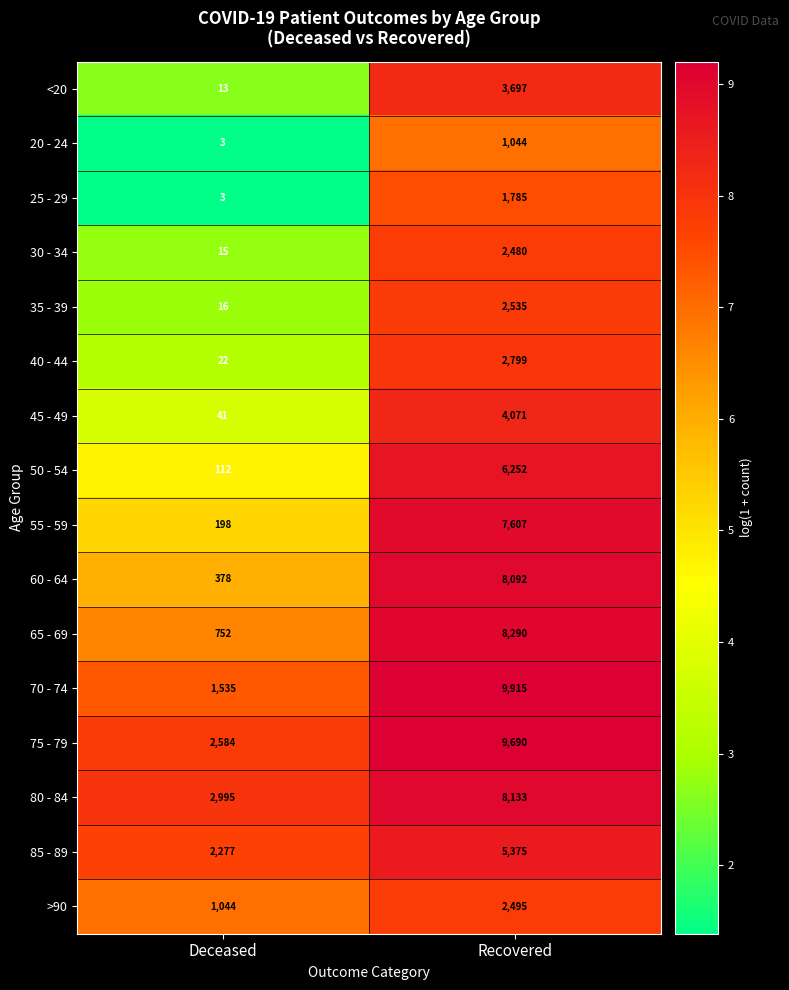

Count the number of data series in this chart.

16